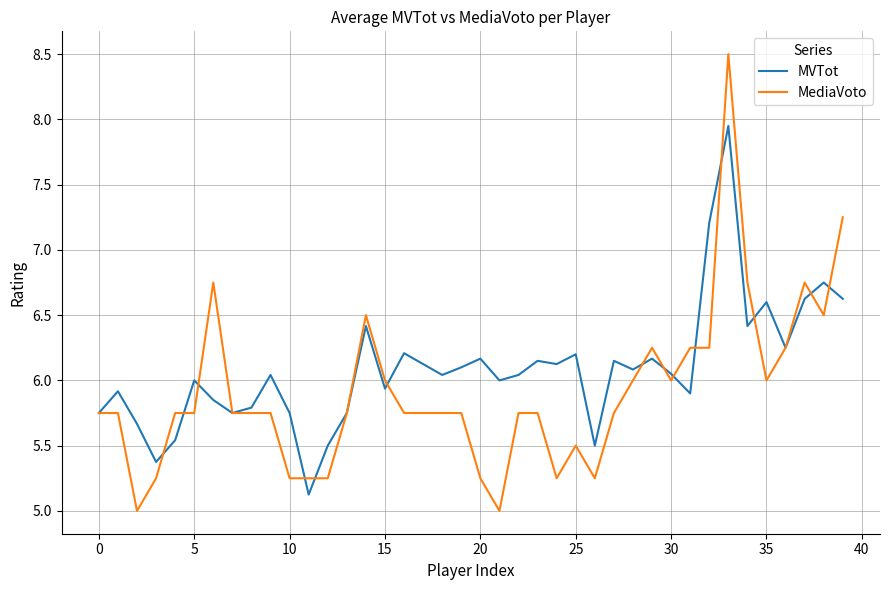

What are all the series names shown in the legend?

MVTot, MediaVoto